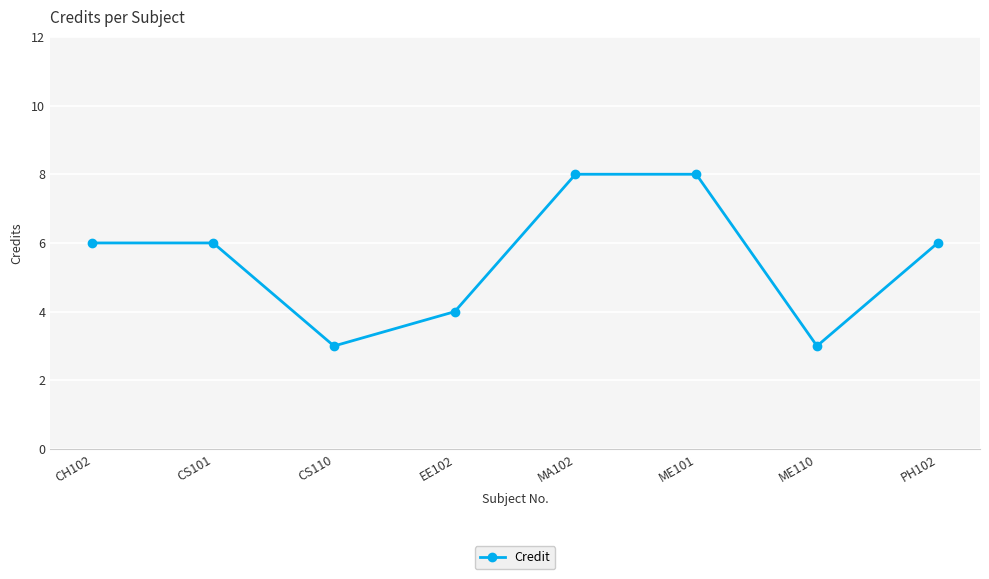

How many interior local valleys (lower than both neighbors) does the data have?

2